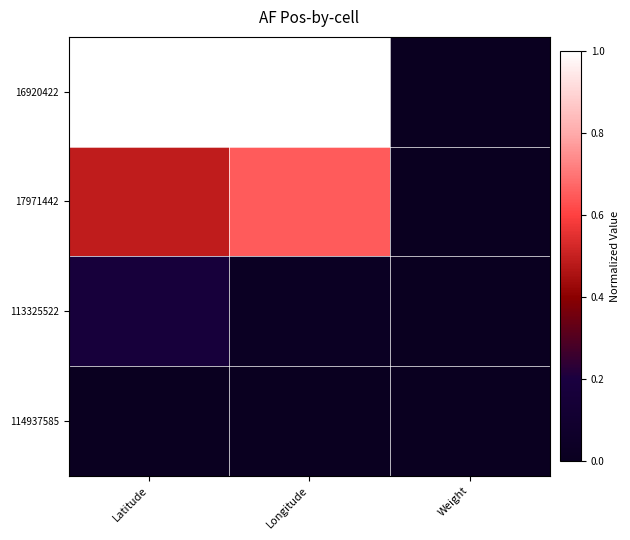

Count the number of data series in this chart.

4